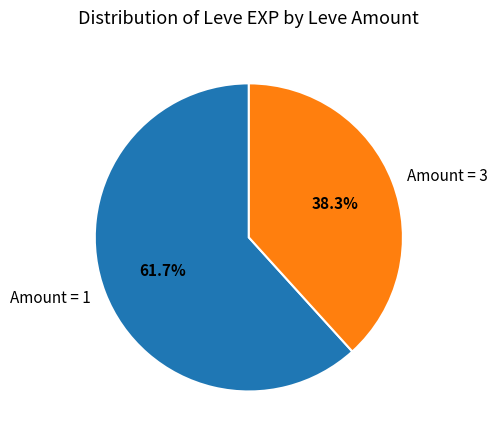

Which category has the smallest portion of the pie?

Amount = 3